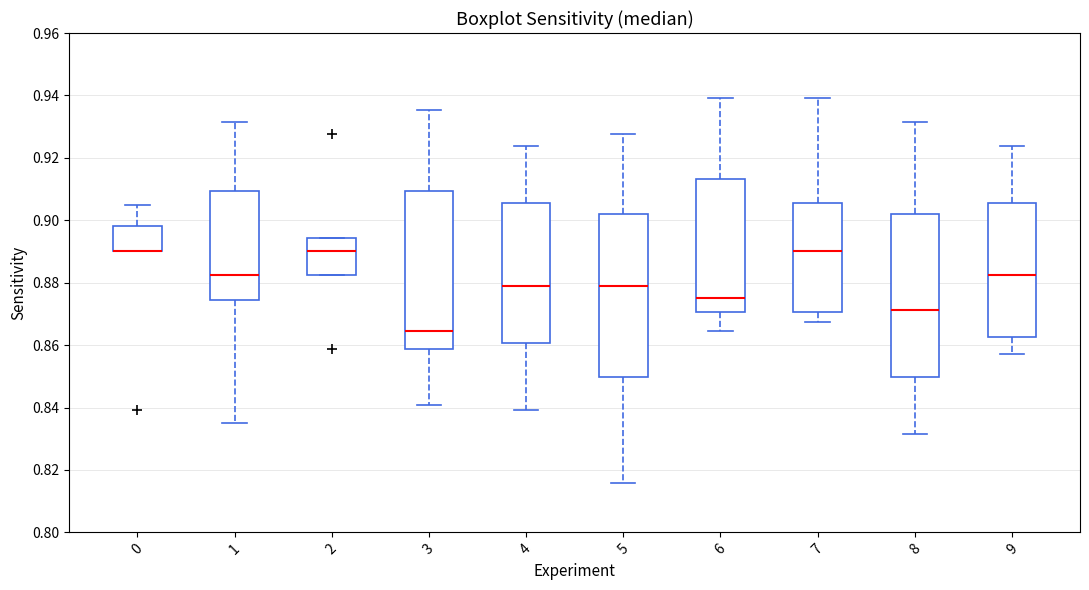

Where is the upper edge of the box at x = 9 on the y-axis? The values are not printed on the chart, so give them approximately, as read against the axis.

0.906